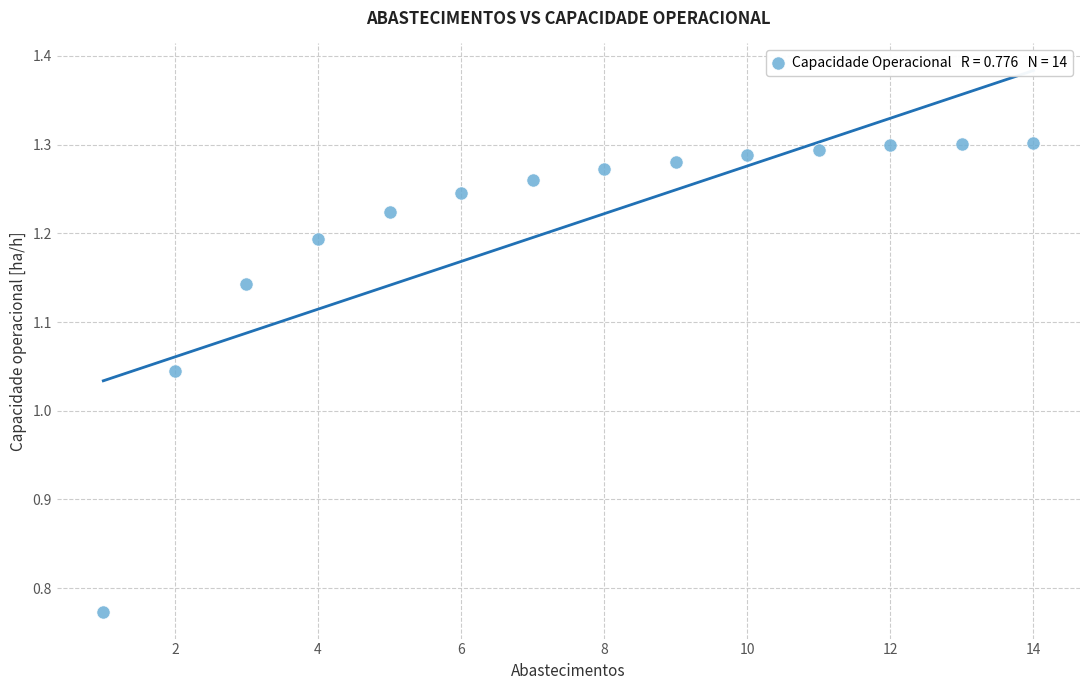

What is the range of Y values (max minus min)?

0.5